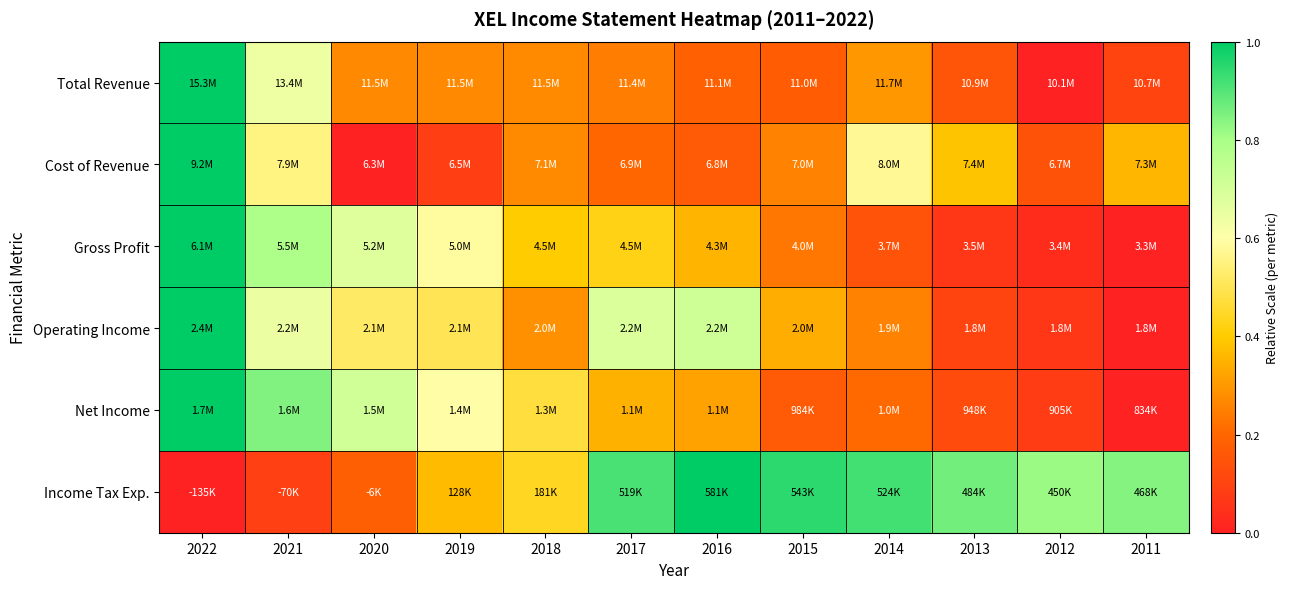

Rank the series by their maximum value, from highest to lowest.

Total Revenue, Cost of Revenue, Gross Profit, Operating Income, Net Income, Income Tax Exp.